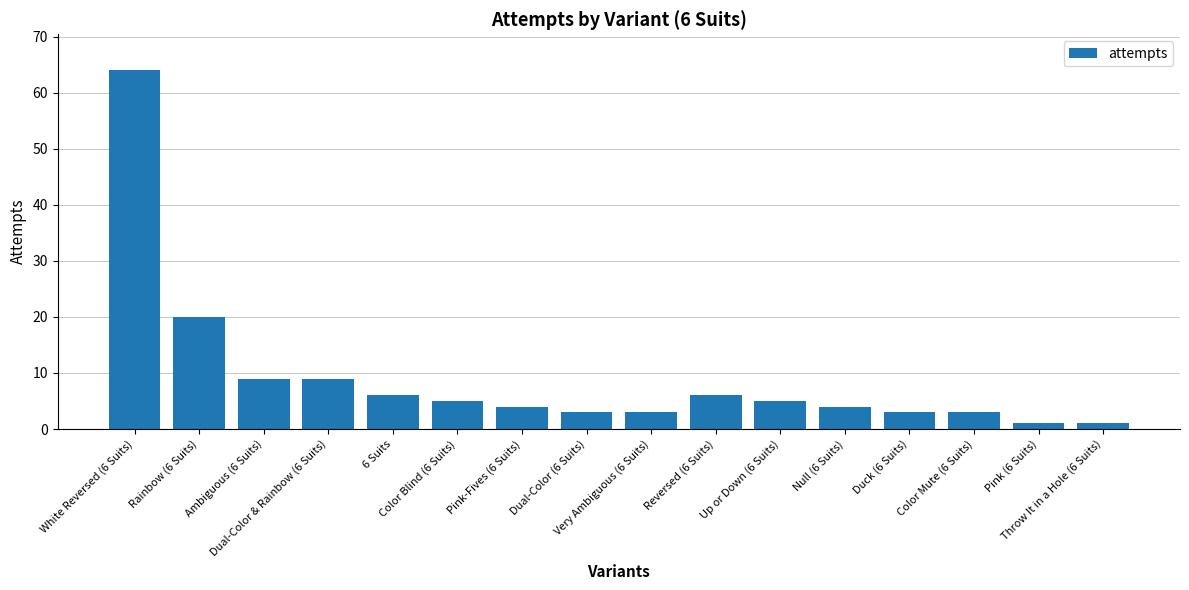

Reading right to left, extract all data points from this chart.

1	1	3	3	4	5	6	3	3	4	5	6	9	9	20	64